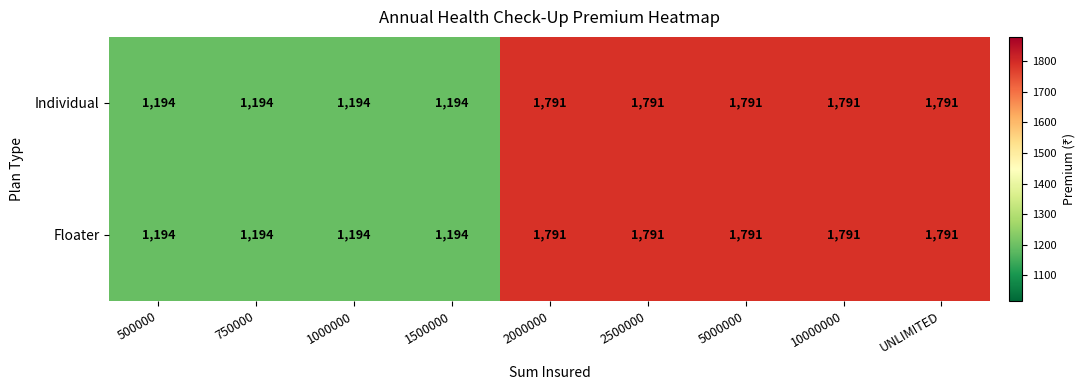

Reading right to left, list all the values displayed in this chart.

Individual: UNLIMITED=1791	10000000=1791	5000000=1791	2500000=1791	2000000=1791	1500000=1194	1000000=1194	750000=1194	500000=1194
Floater: UNLIMITED=1791	10000000=1791	5000000=1791	2500000=1791	2000000=1791	1500000=1194	1000000=1194	750000=1194	500000=1194